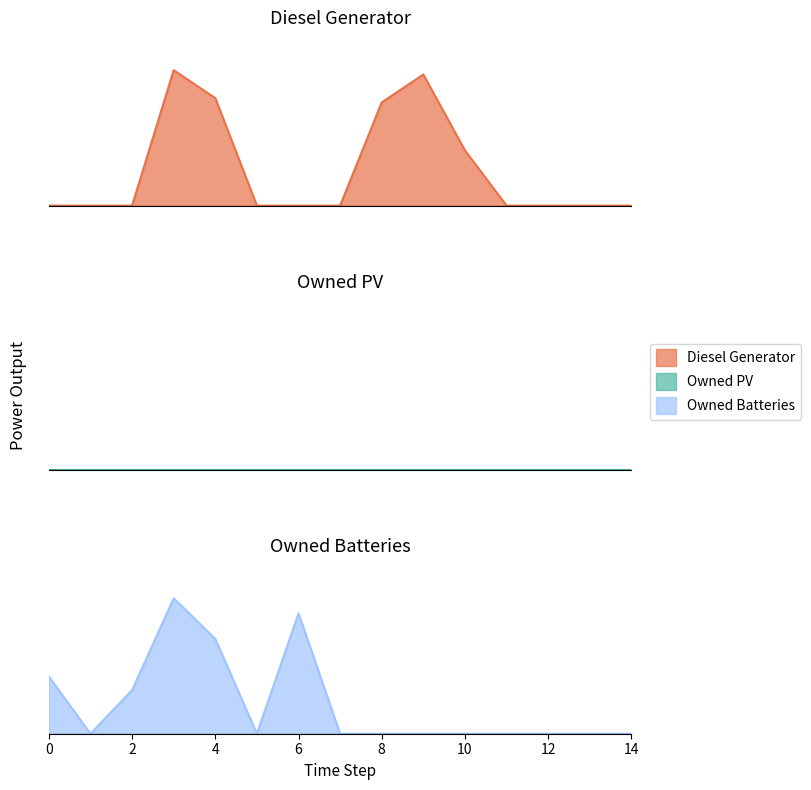

True or false: Owned Batteries and Diesel Generator cross at least once.

True